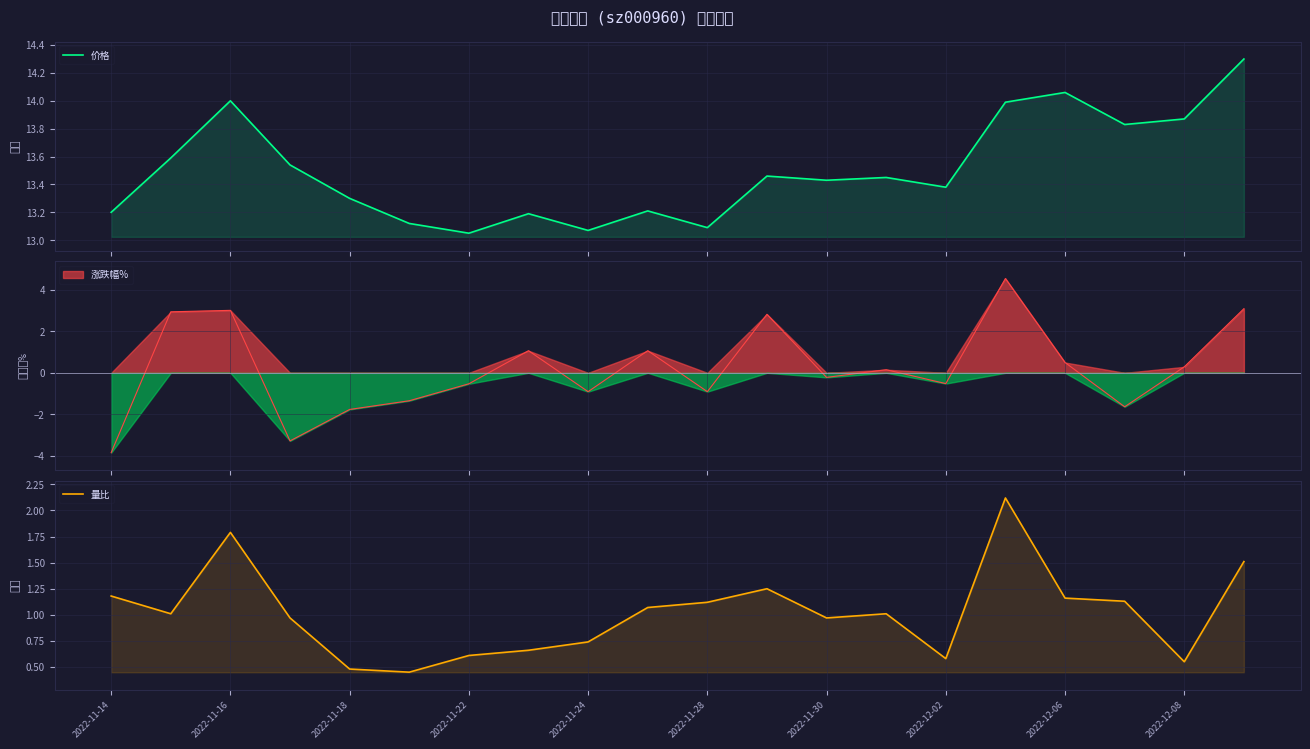

True or false: 量比 and 价格 intersect in this chart.

False